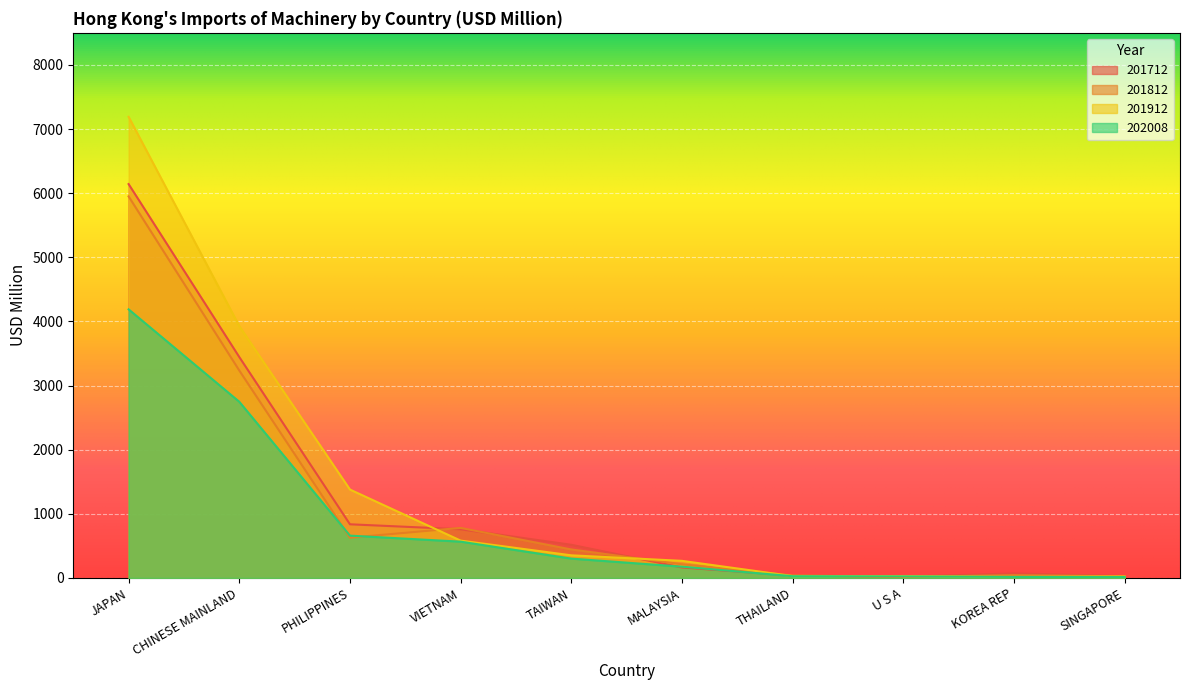

The 201712 series shows 38.3 at THAILAND. True or false?

True